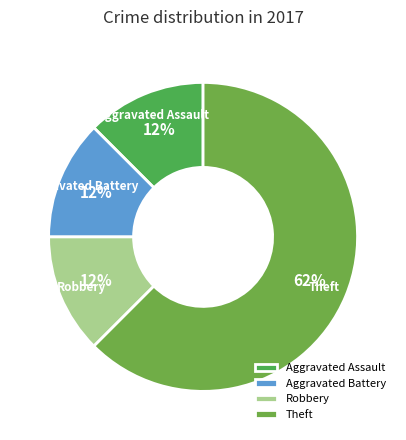

Do Robbery and Aggravated Assault together represent more than half of the pie?

No